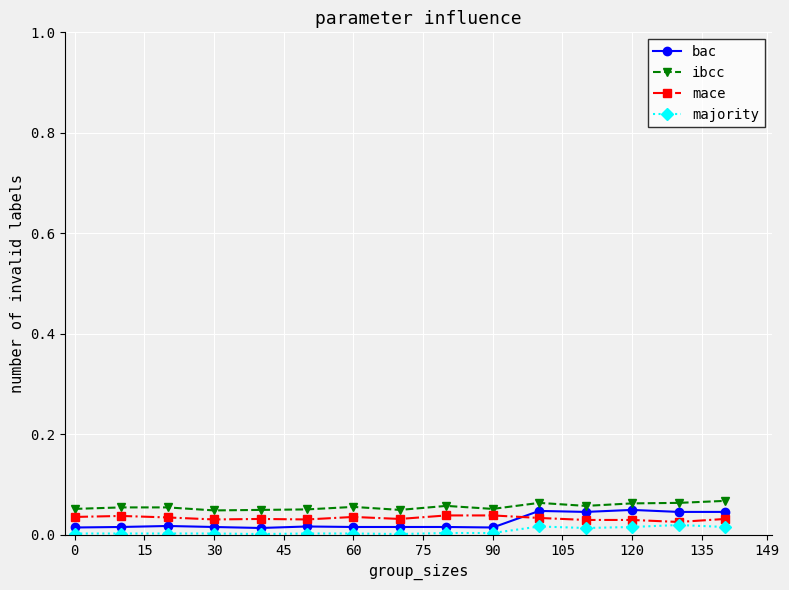

How many lines are shown in the chart?

4